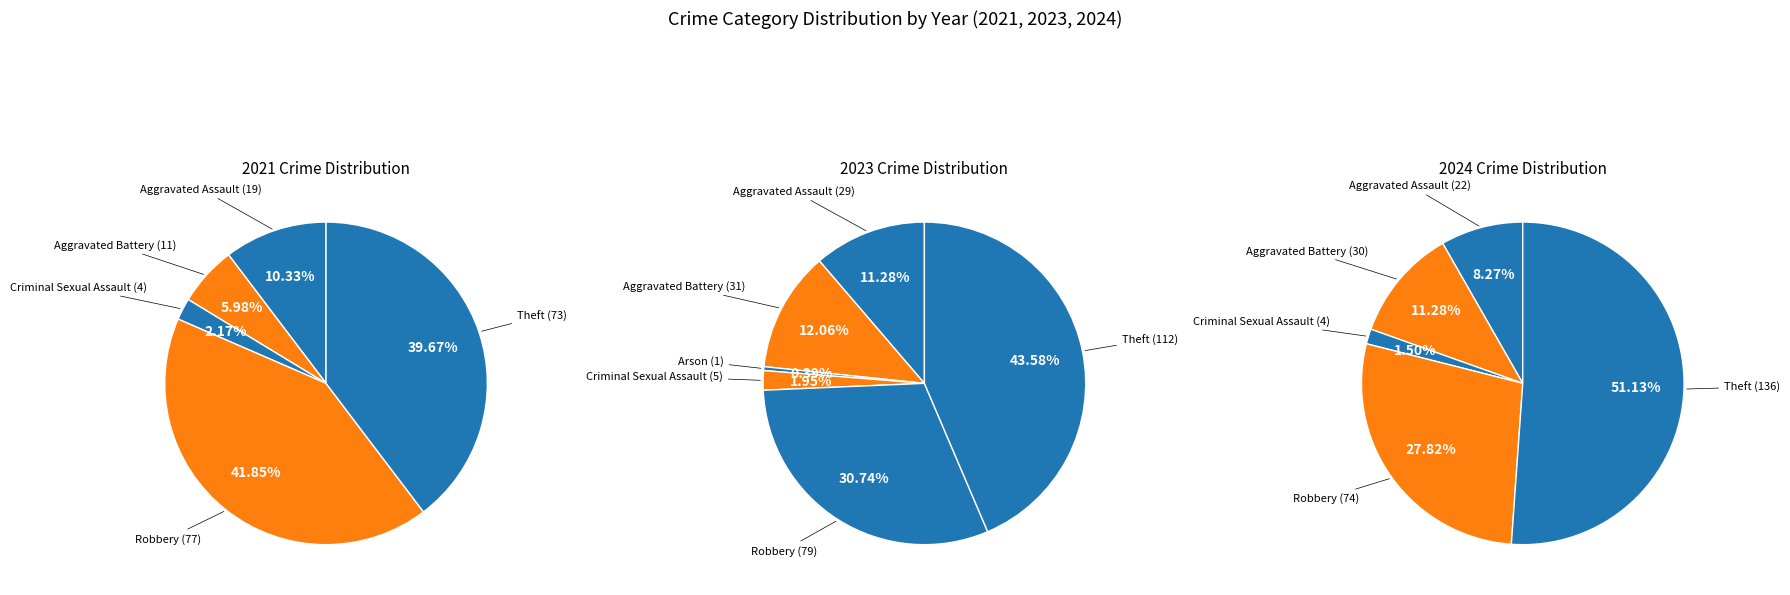

Is it true that Aggravated Assault is 11% of the pie?

True